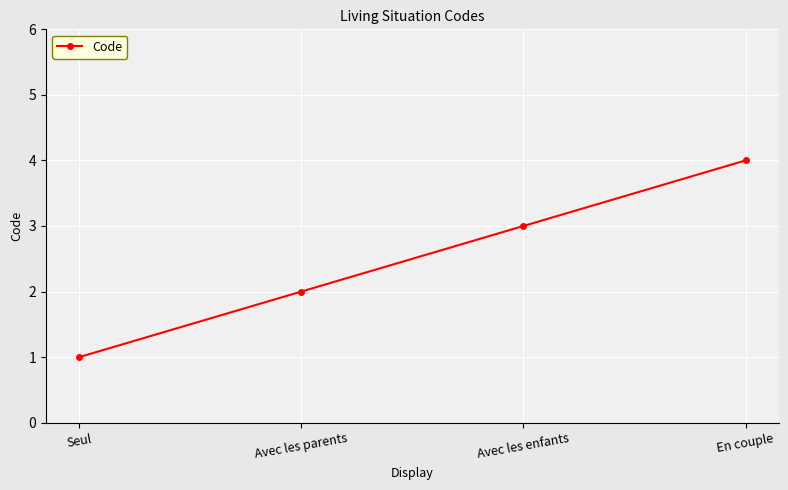

What is the approximate value at Avec les parents?

2